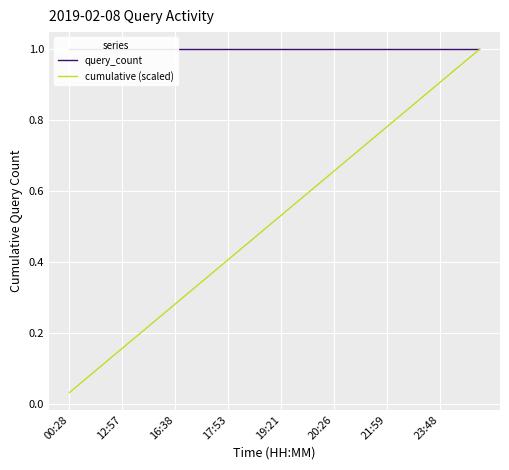

At which label is cumulative (scaled) closest to 0?

00:28